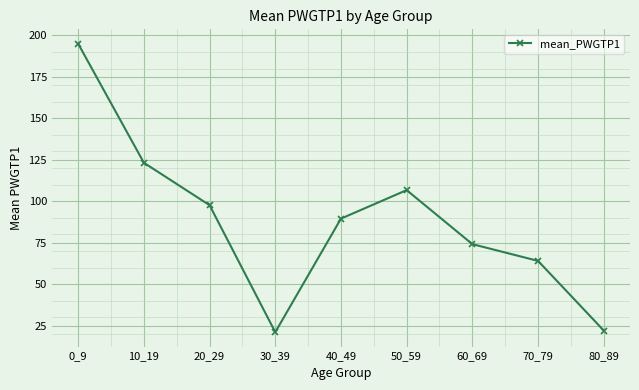

Which category has the highest value across all series?

0_9